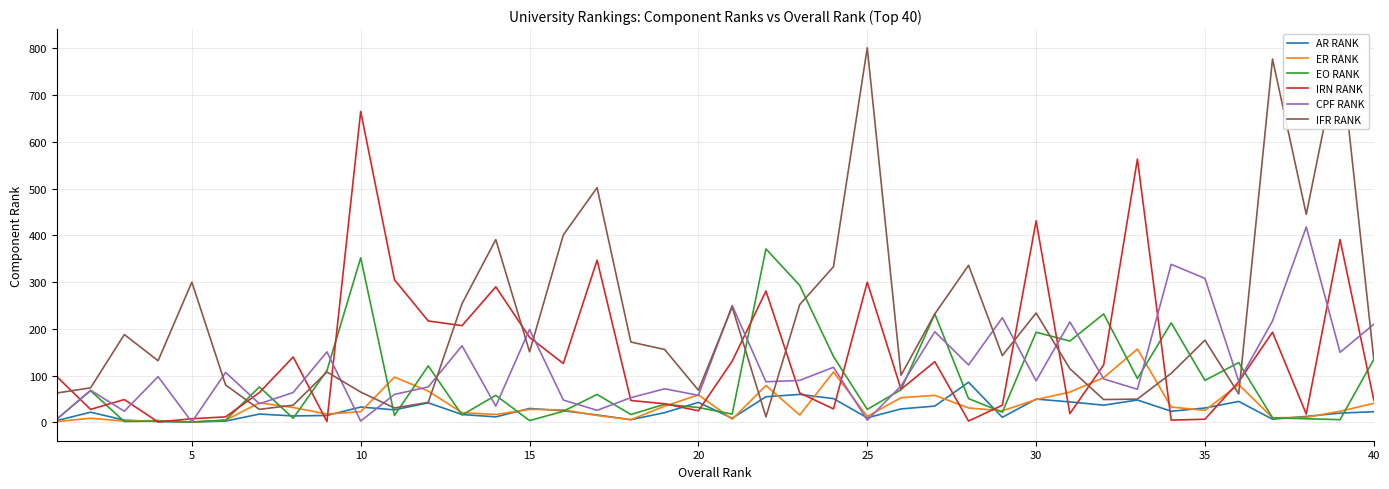

How many lines are shown in the chart?

6